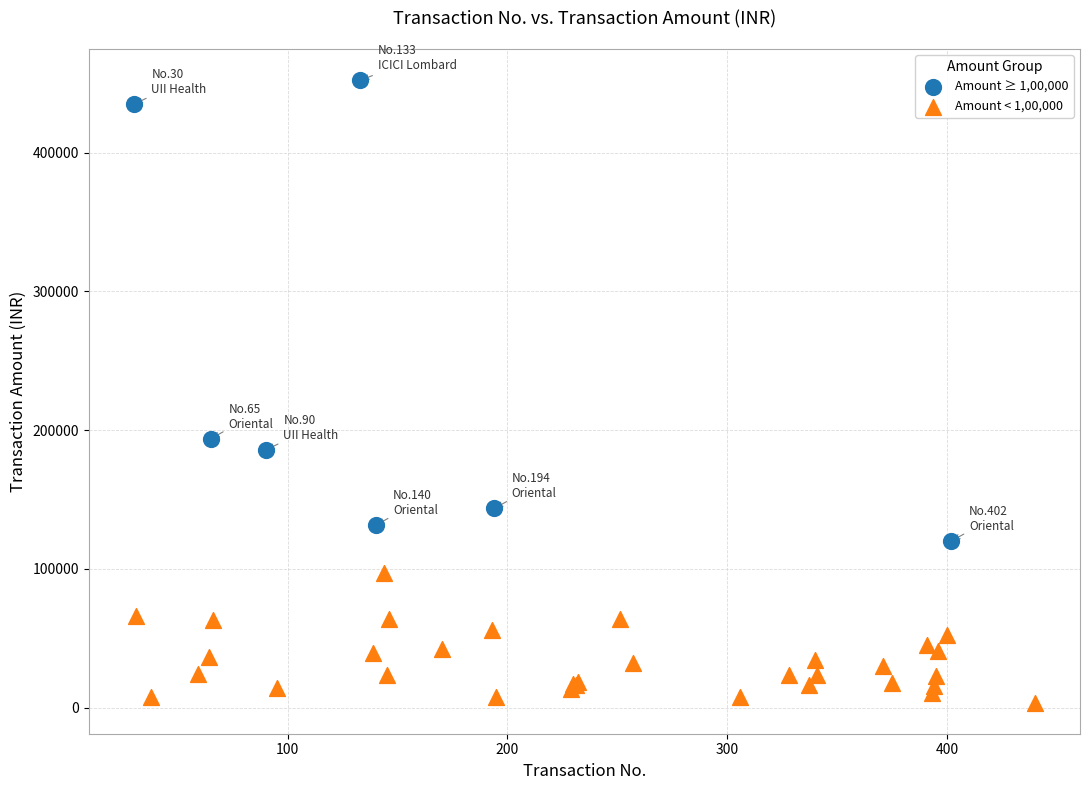

Which series reaches the maximum Y coordinate?

Amount ≥ 1,00,000